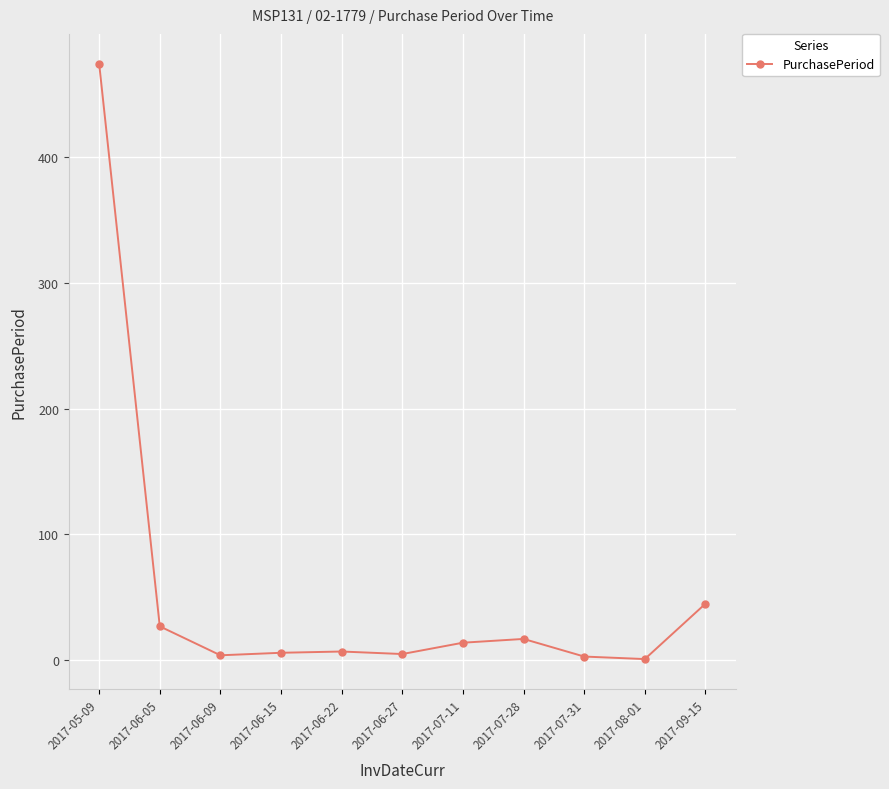

What is the label of the 6th point from the left?

2017-06-27